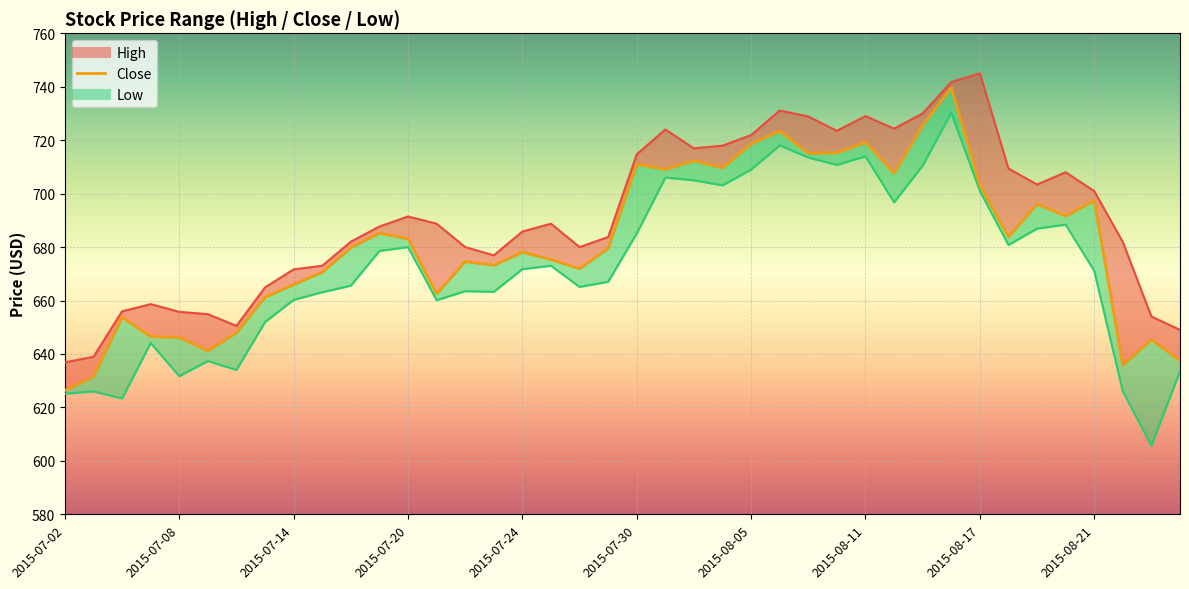

At which category does Low reach its first local valley?

2015-07-06